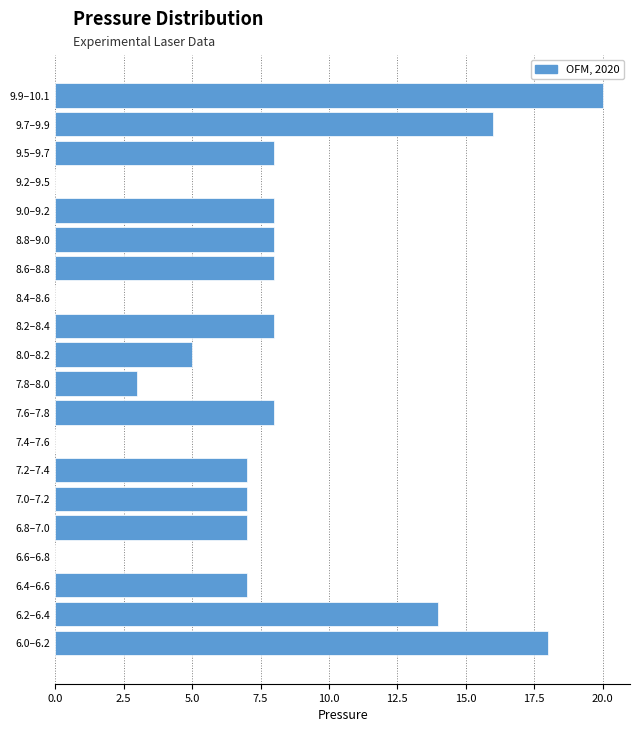

Reading bottom to top, extract all data points from this chart.

6.0–6.2=18	6.2–6.4=14	6.4–6.6=7	6.6–6.8=0	6.8–7.0=7	7.0–7.2=7	7.2–7.4=7	7.4–7.6=0	7.6–7.8=8	7.8–8.0=3	8.0–8.2=5	8.2–8.4=8	8.4–8.6=0	8.6–8.8=8	8.8–9.0=8	9.0–9.2=8	9.2–9.5=0	9.5–9.7=8	9.7–9.9=16	9.9–10.1=20